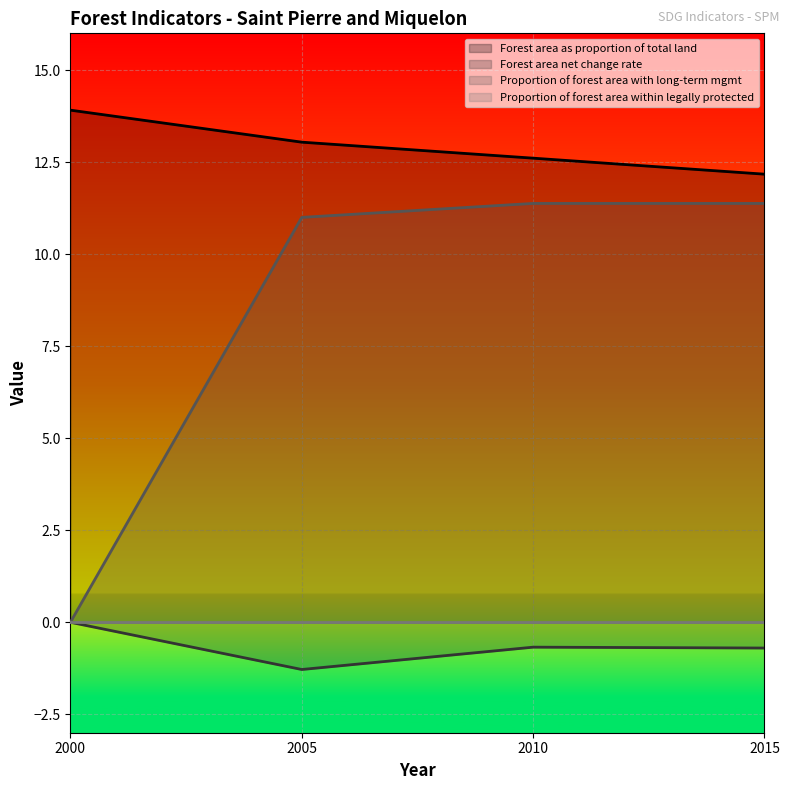

How many lines are shown in the chart?

4